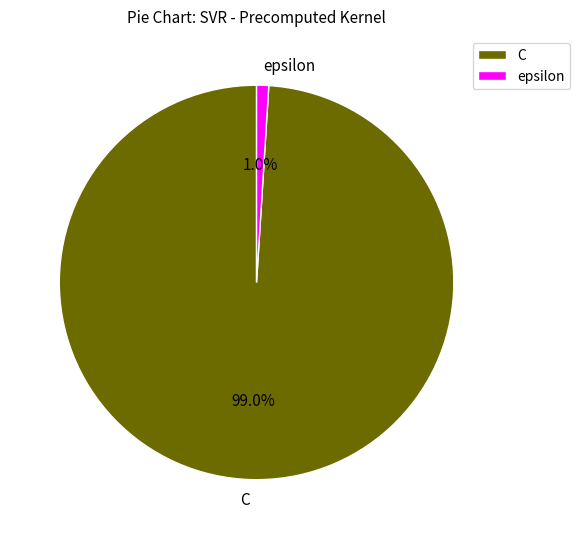

Which slice is the smallest?

epsilon